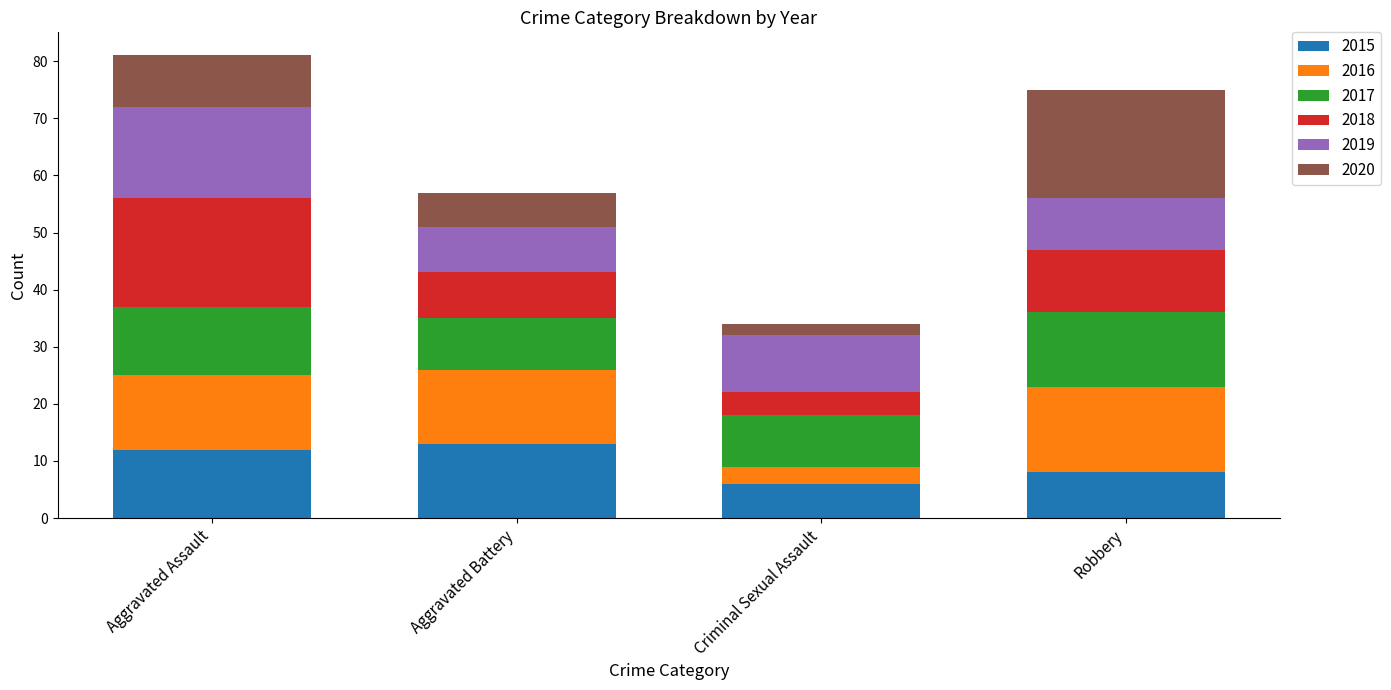

What is the total value across all series at Criminal Sexual Assault?

34